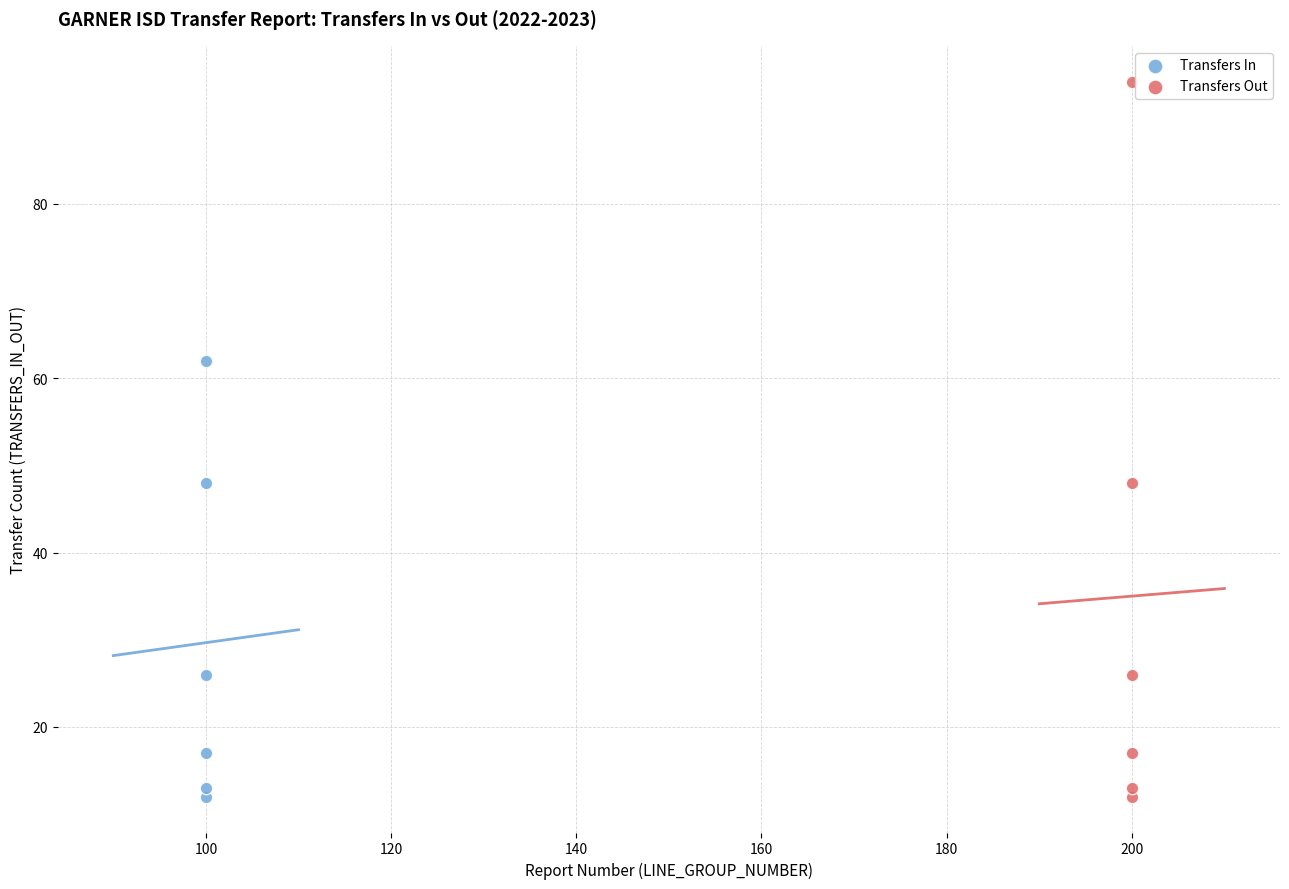

Which series contains the highest Y value?

Transfers Out